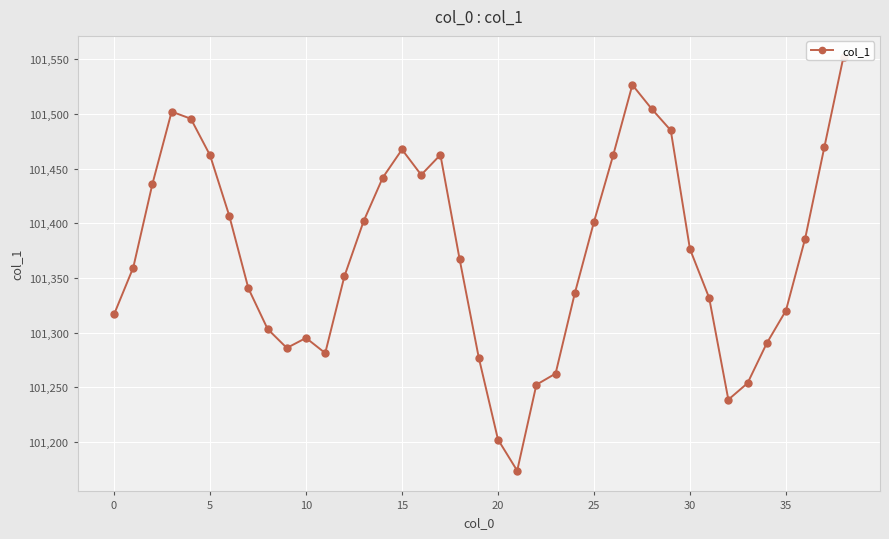

What is the difference between the second highest and minimum values?

352.7